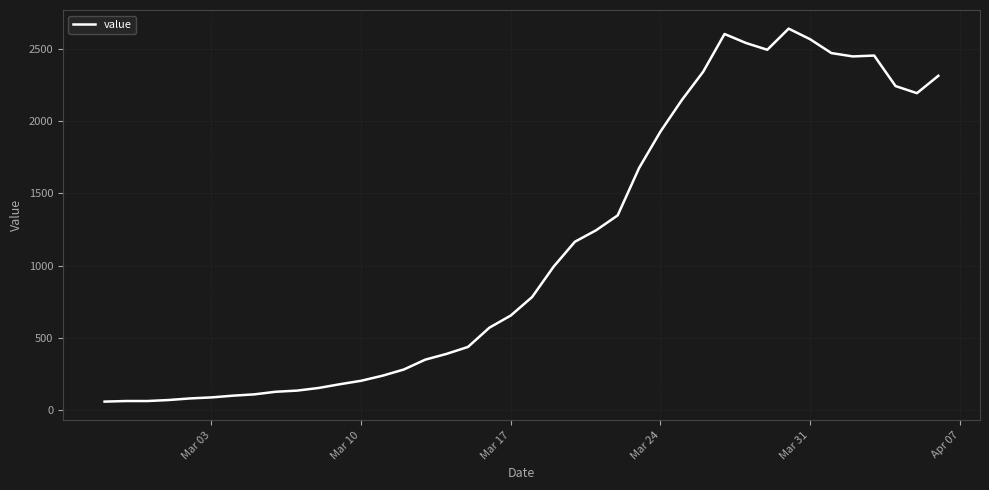

What is the difference between the maximum and minimum values?

2578